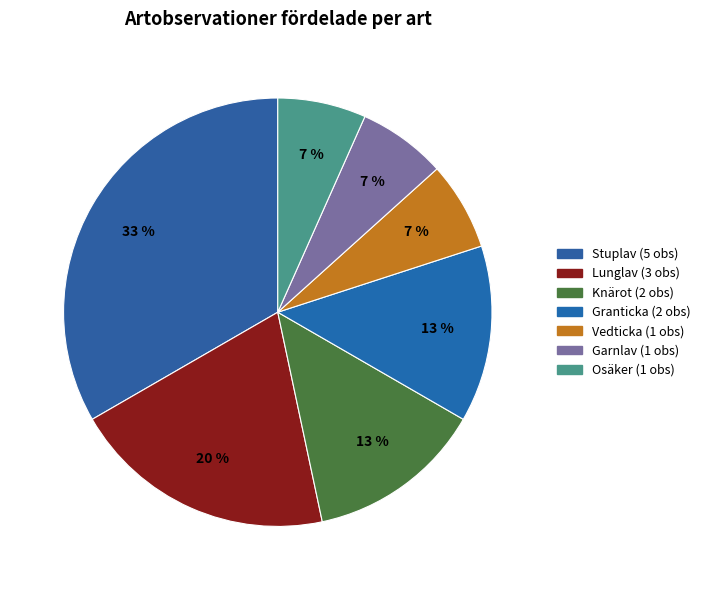

Is there any slice that represents more than half of the pie?

No